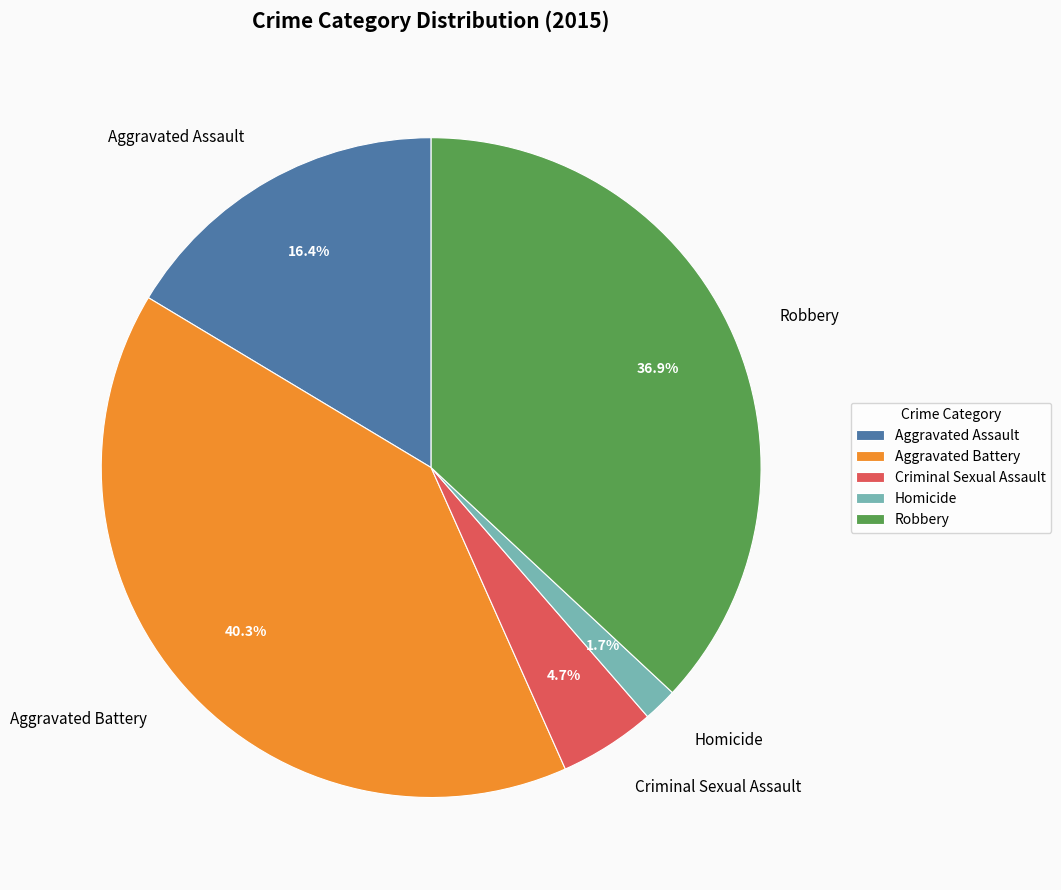

Which has a higher value, Homicide or Aggravated Battery?

Aggravated Battery